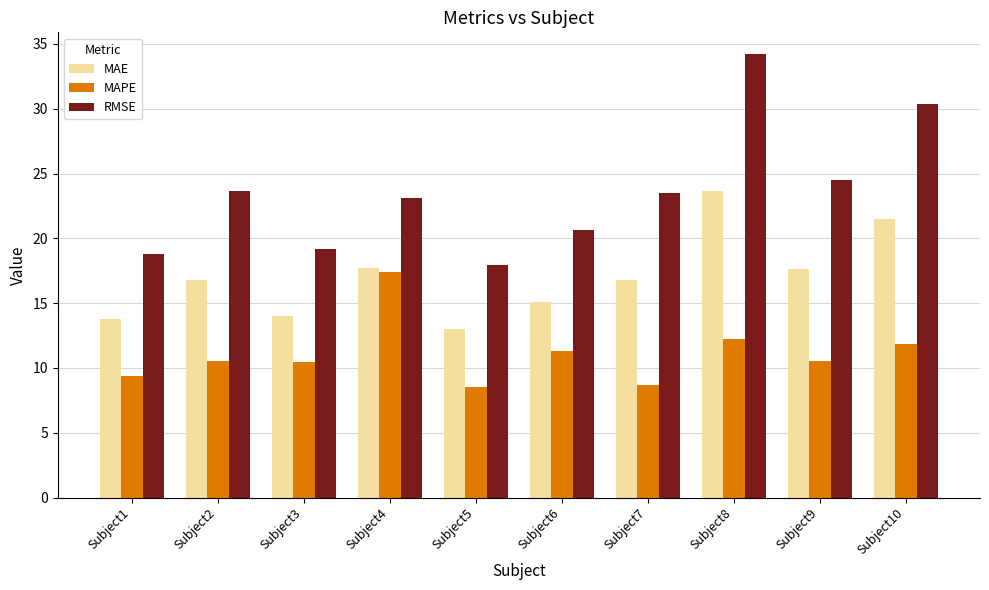

Rank the series by their average value, from lowest to highest.

MAPE, MAE, RMSE